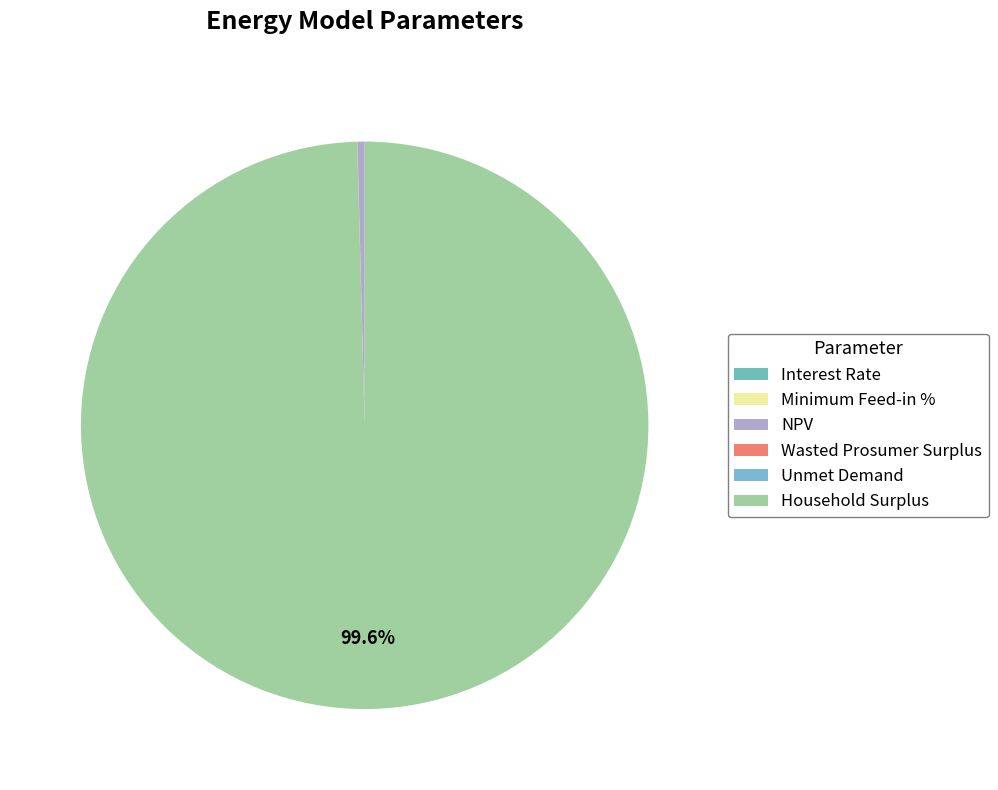

Which slice is the largest?

Household Surplus